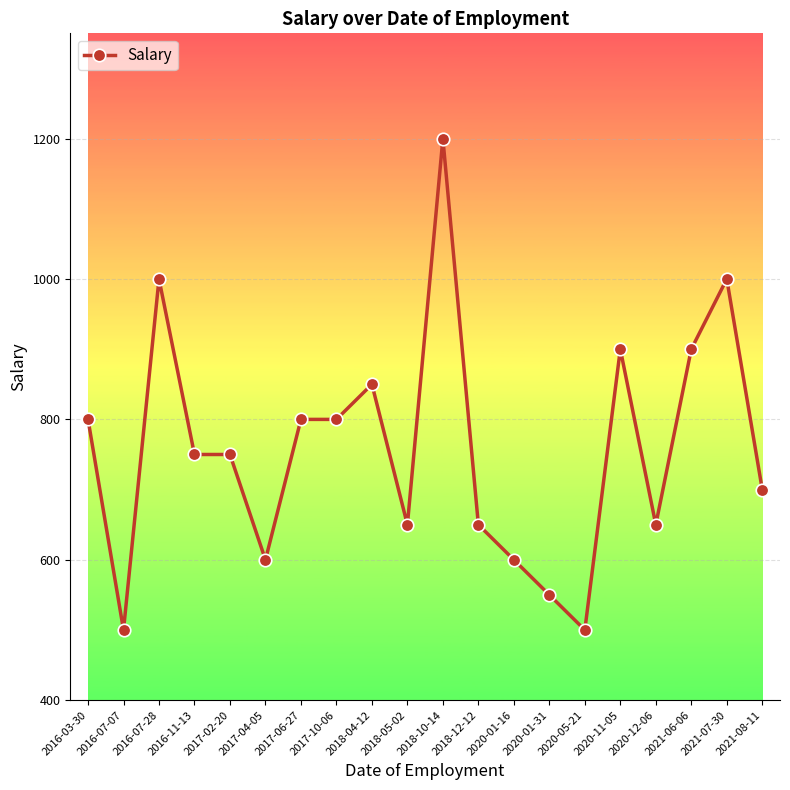

What is the difference between the second highest and second lowest values?

500